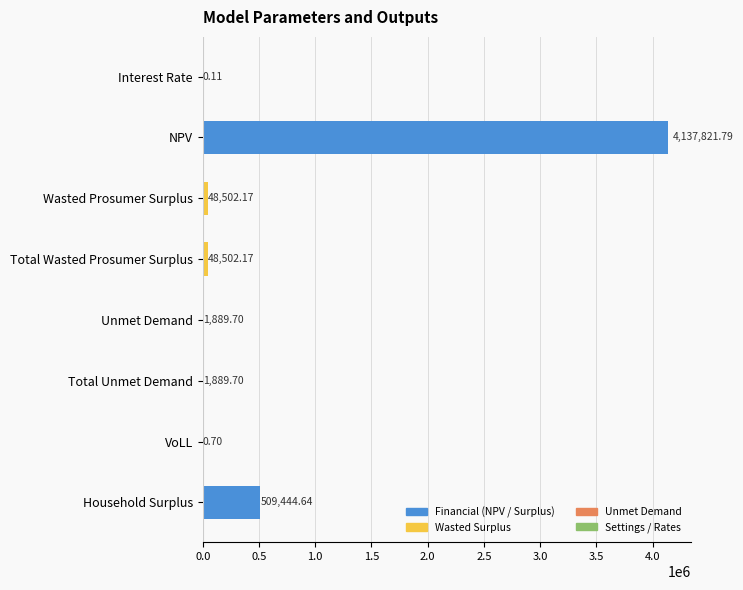

Which label corresponds to the largest value in the chart?

NPV